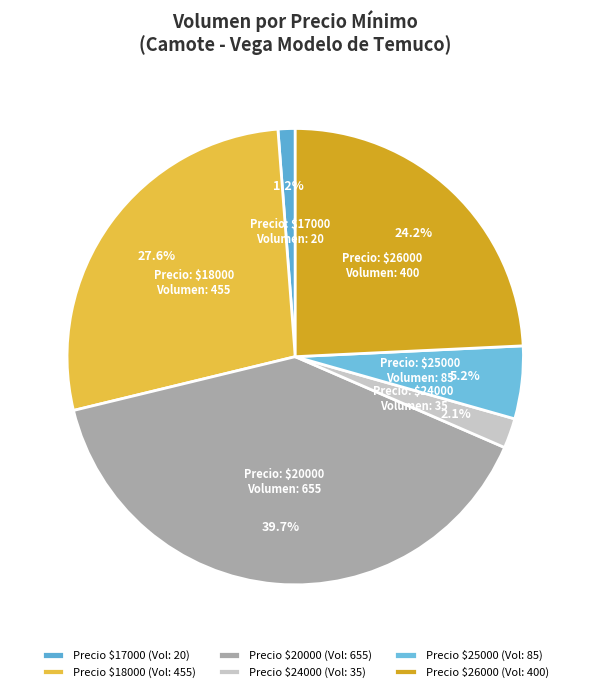

Which slice is the largest?

Precio $20000 (Vol: 655)